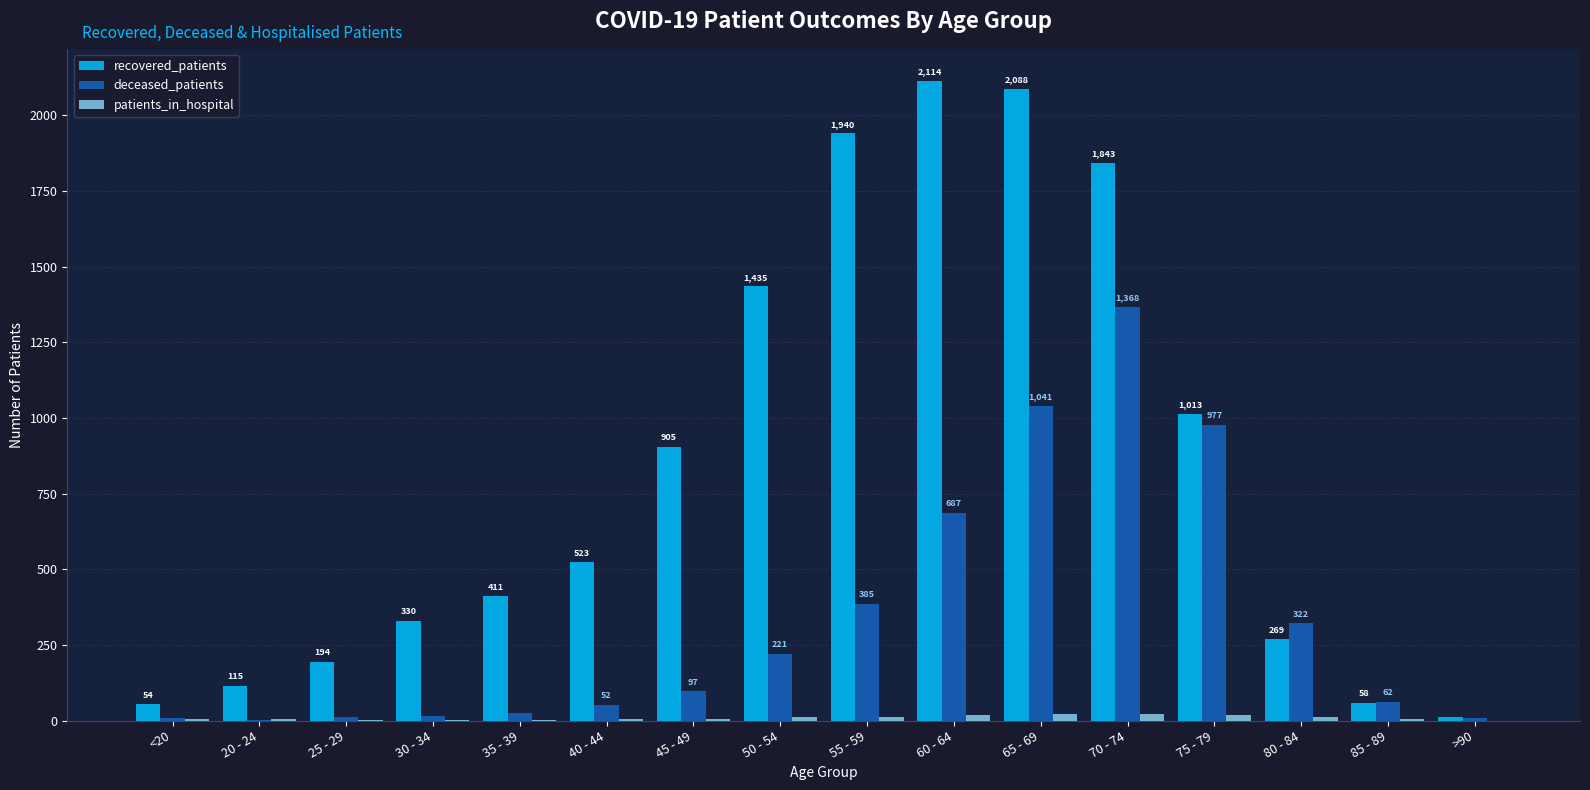

What is the greatest value displayed?

2114